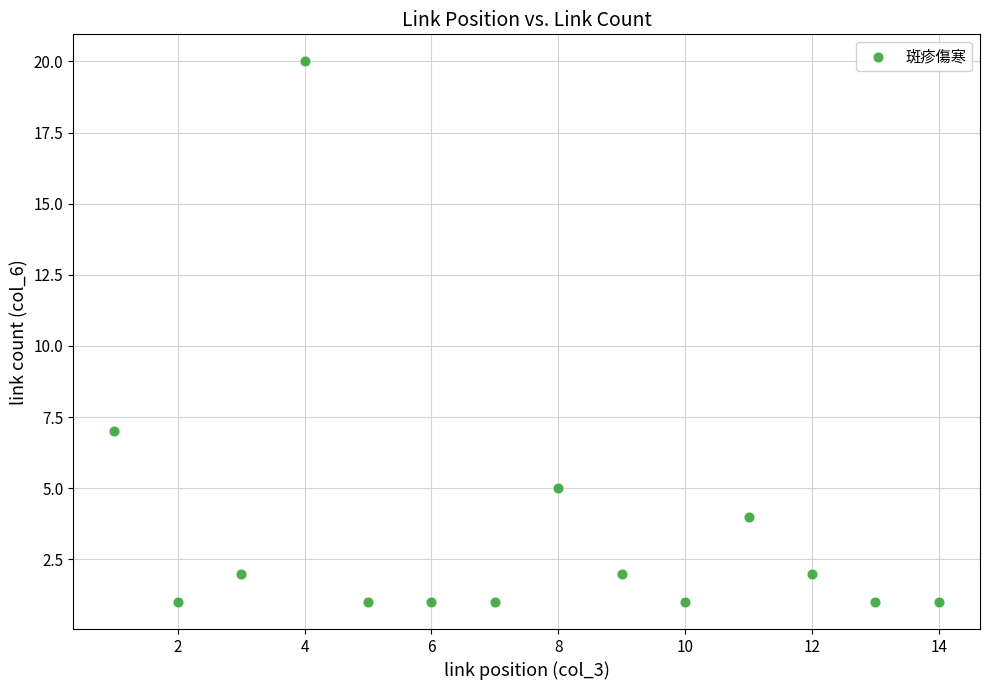

What Y value in the scatter plot is closest to 10?

7